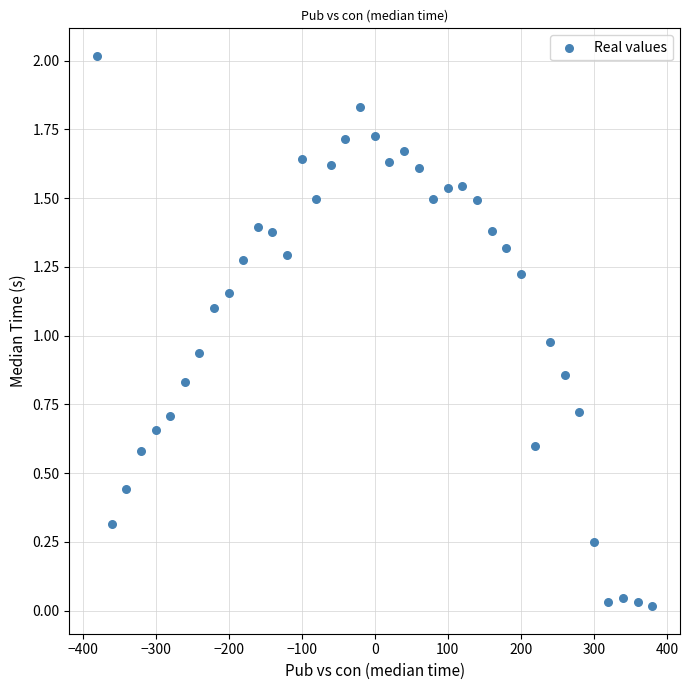

What is the range of X values (max minus min)?

760.0